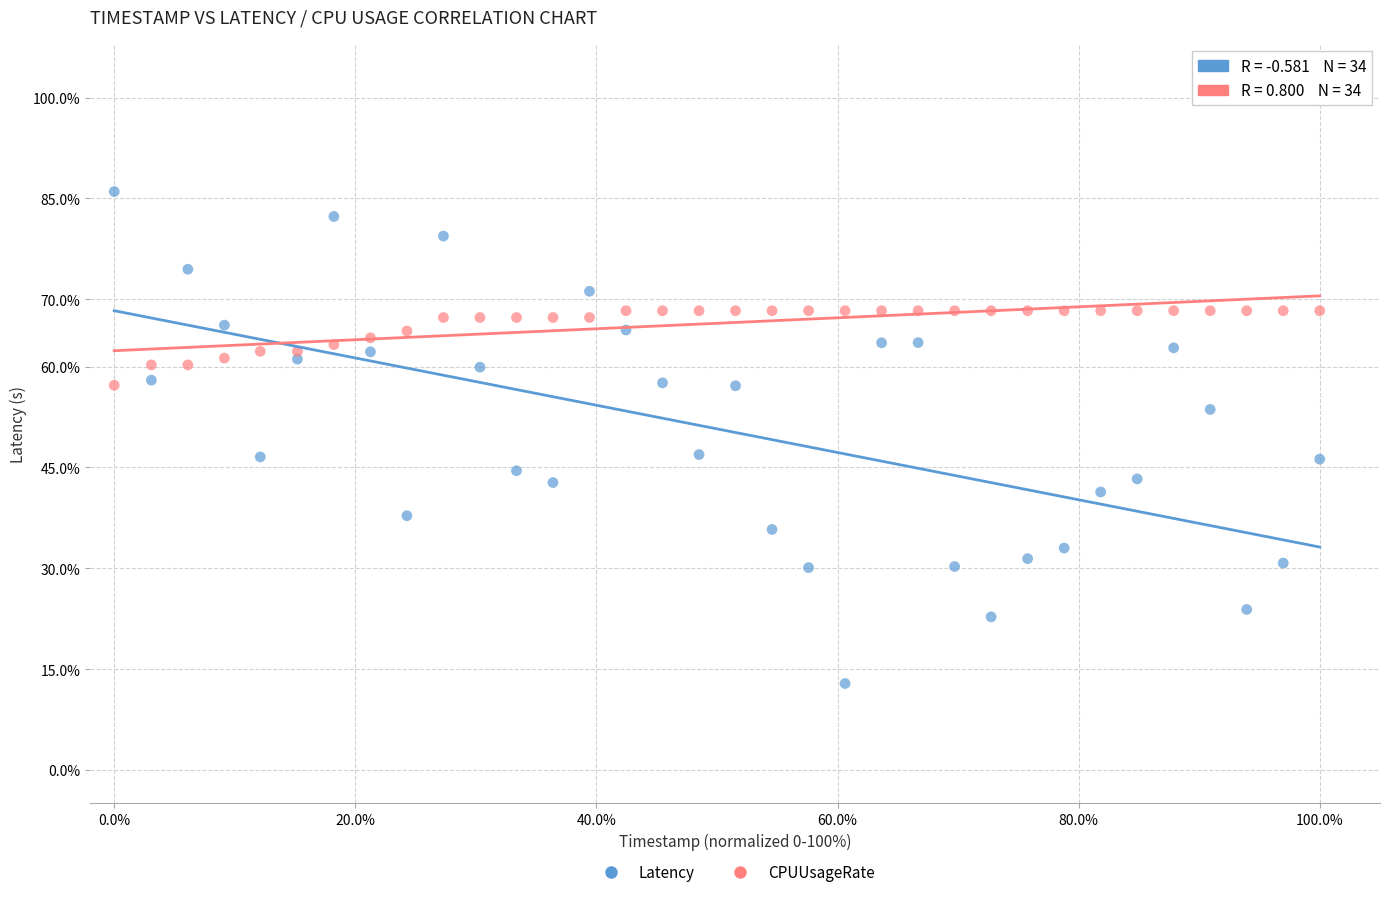

Which series contains the lowest Y value?

Latency